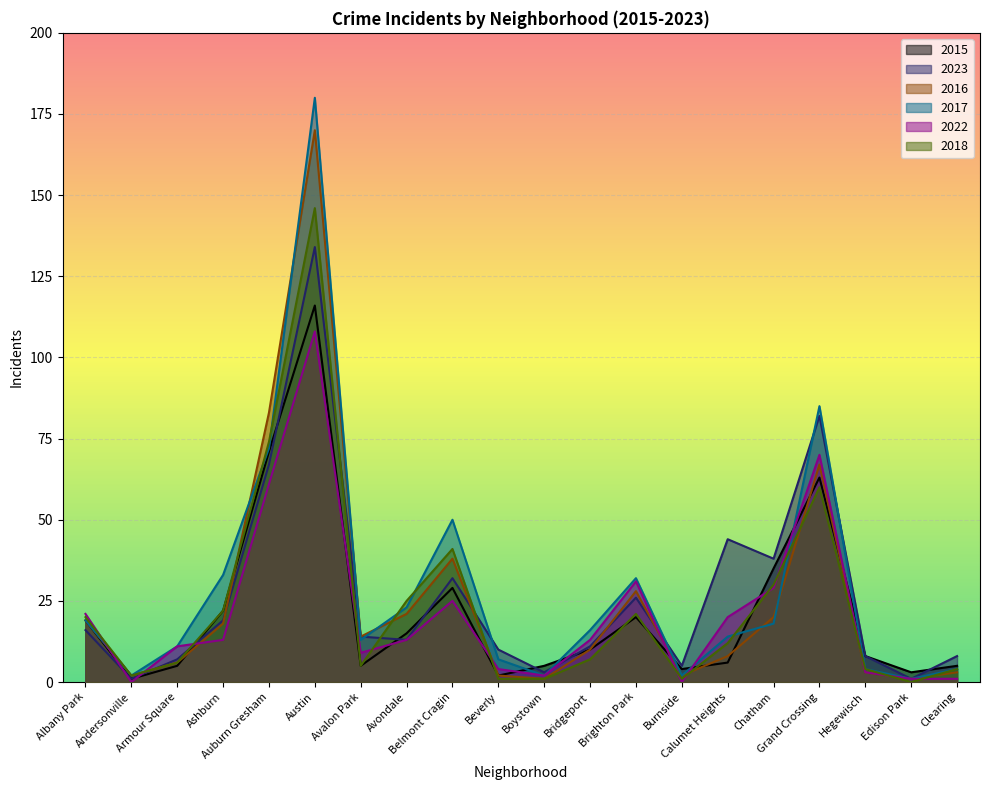

What is the lowest value of the 2017 series?

1